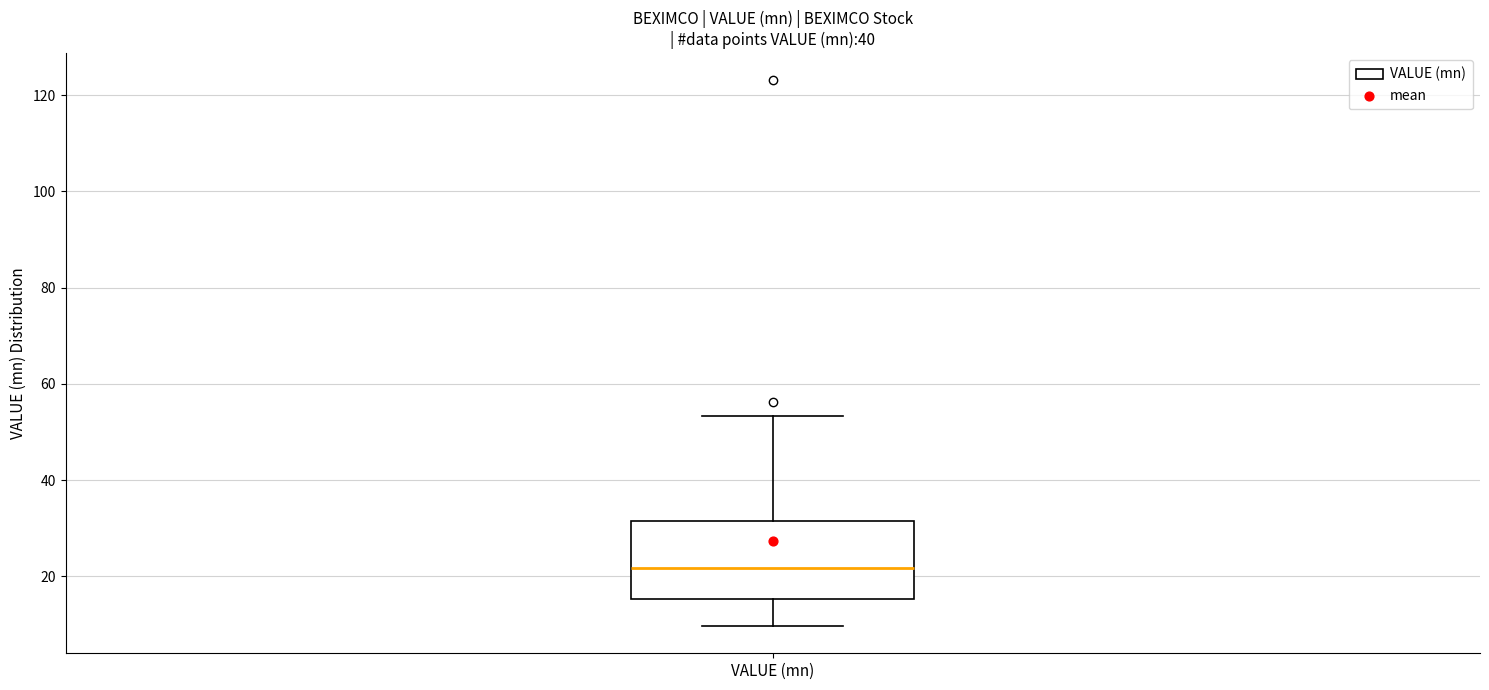

Where does the lower whisker of the box for VALUE (mn) end on the y-axis? The values are not printed on the chart, so give them approximately, as read against the axis.

10